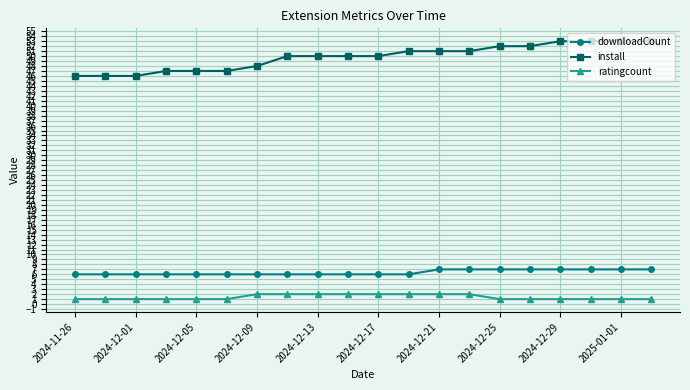

Which series has the largest range (max minus min)?

install